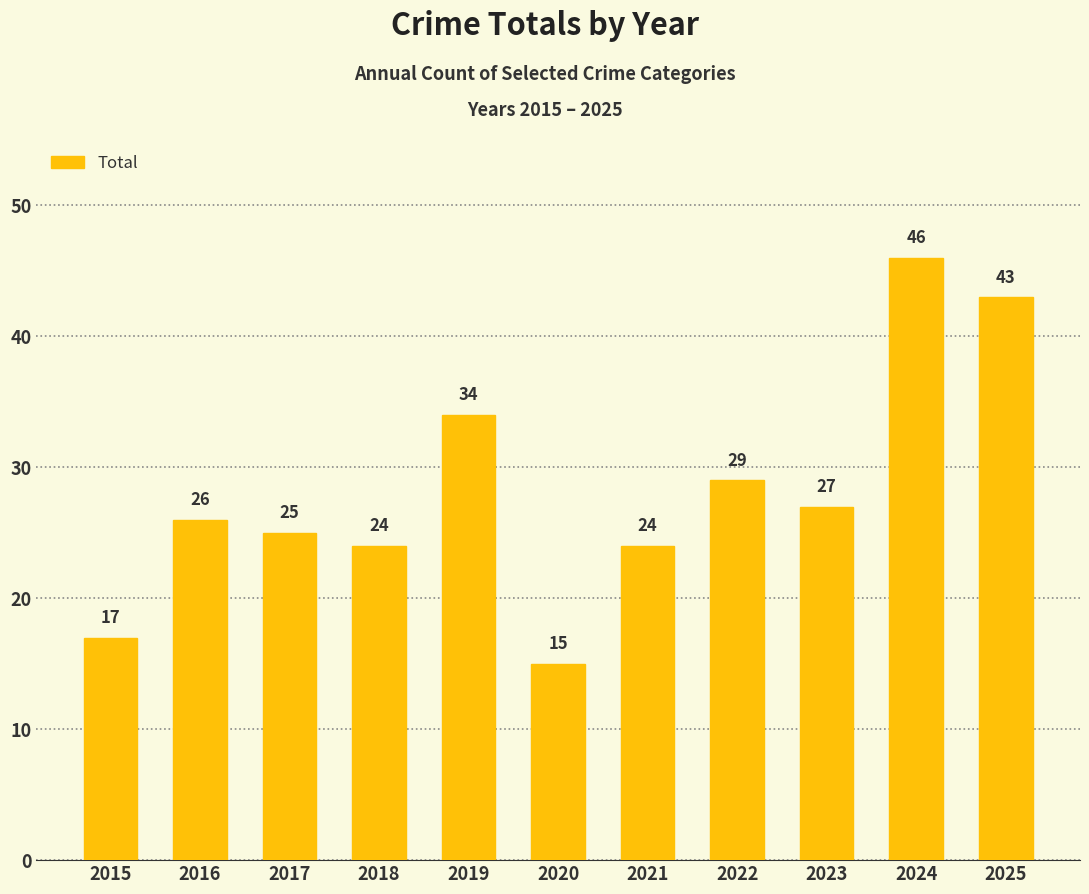

What value does the data have at 2016, to the nearest 5?

25